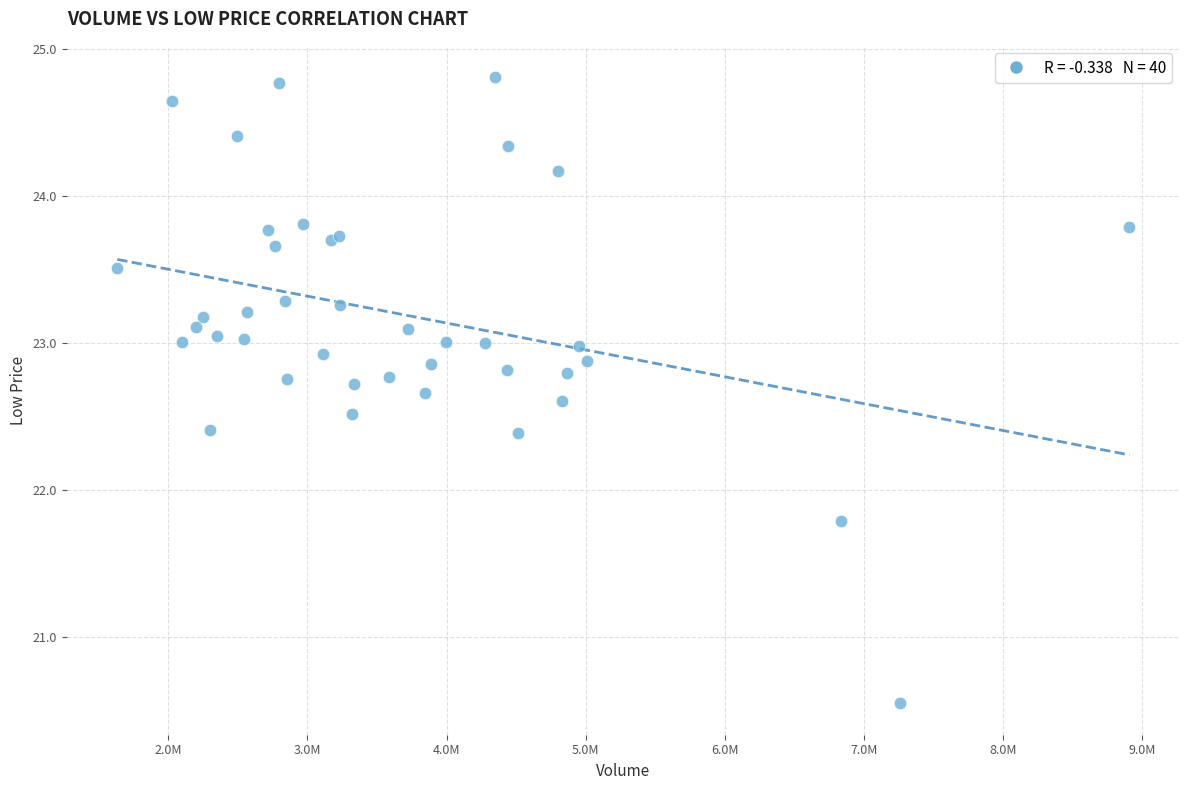

What Y value in the scatter plot is closest to 22?

21.8